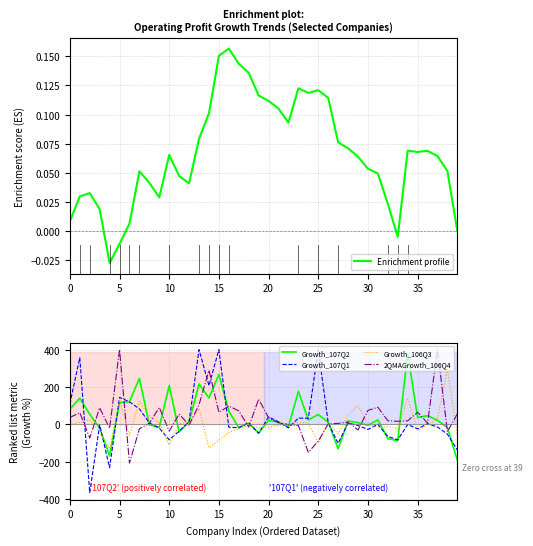

True or false: Growth_107Q1 has a value of -232.4 at 39.

False